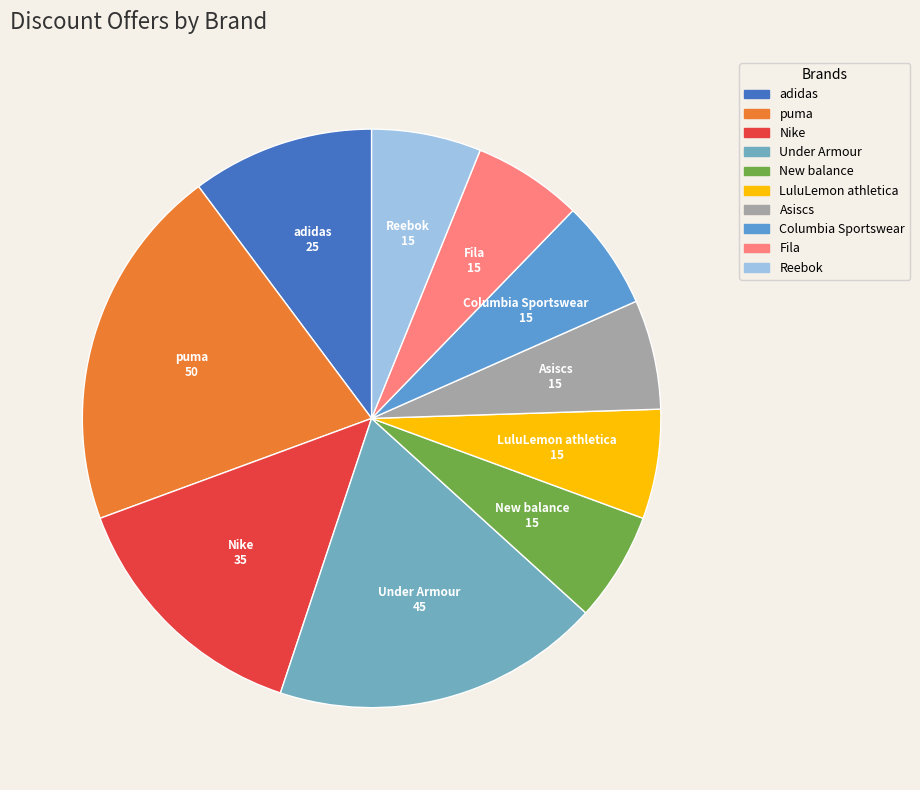

True or false: Fila accounts for 6% of the total.

True